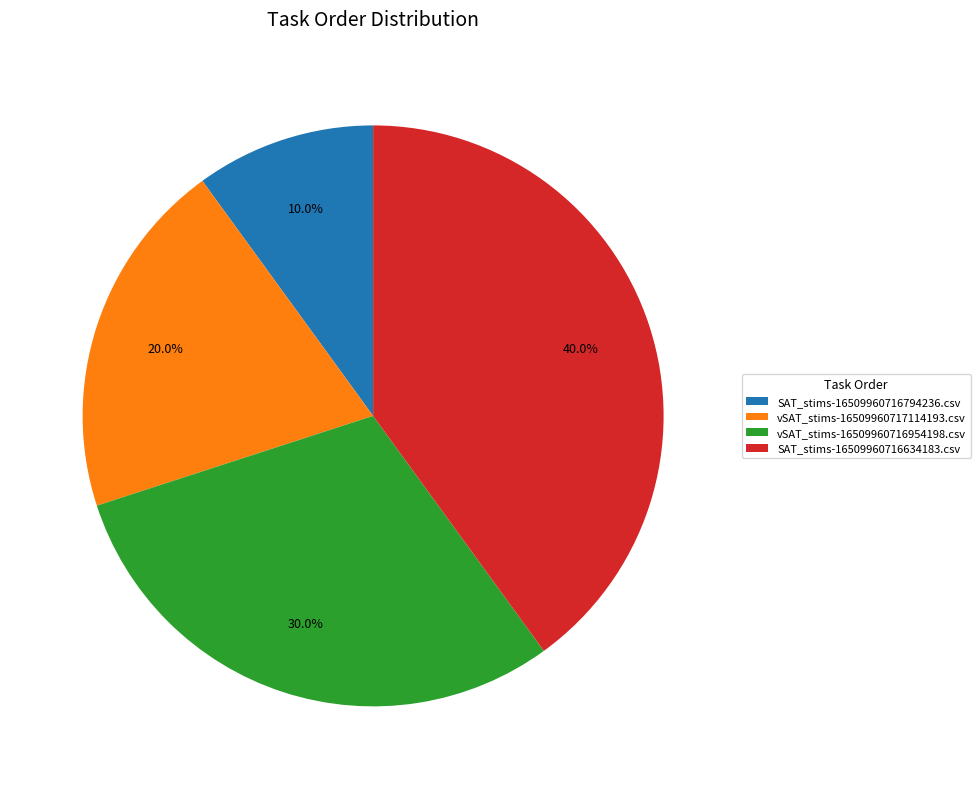

What percentage do vSAT_stims-16509960717114193.csv and SAT_stims-16509960716794236.csv together represent?

30.0%